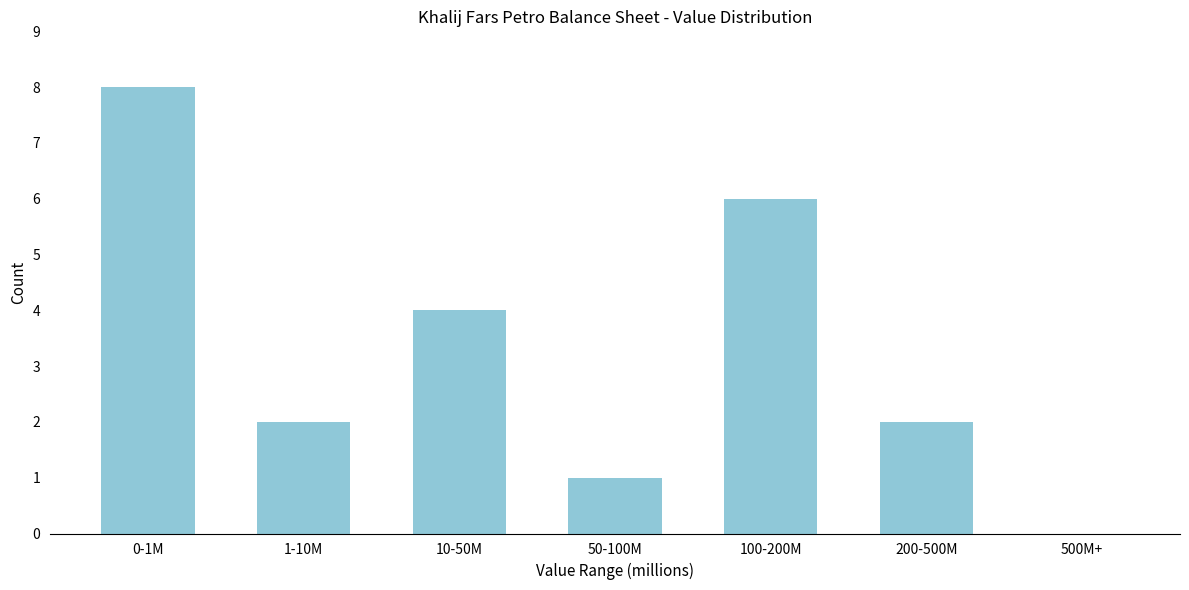

Reading left to right, transcribe all the data shown in this chart.

0-1M=8	1-10M=2	10-50M=4	50-100M=1	100-200M=6	200-500M=2	500M+=0